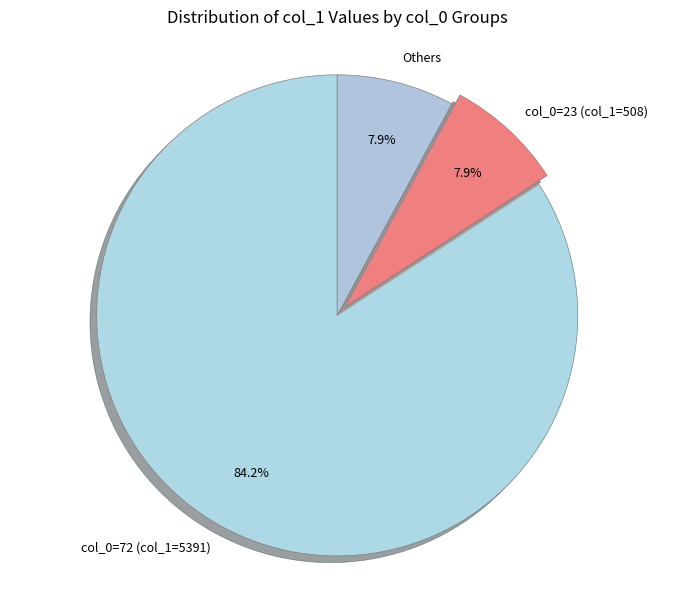

To the nearest percent, what is the difference between the largest and smallest slice percentages?

76%